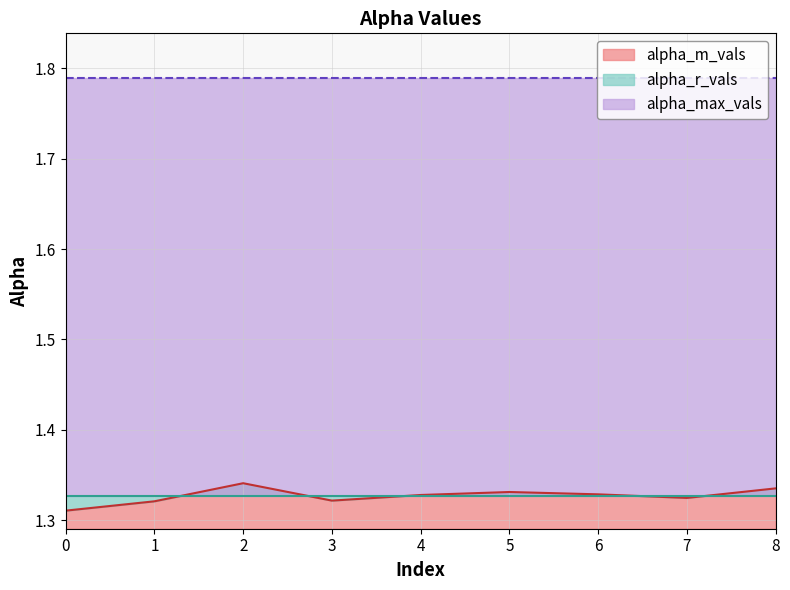

How many interior local valleys does the alpha_m_vals series have?

2